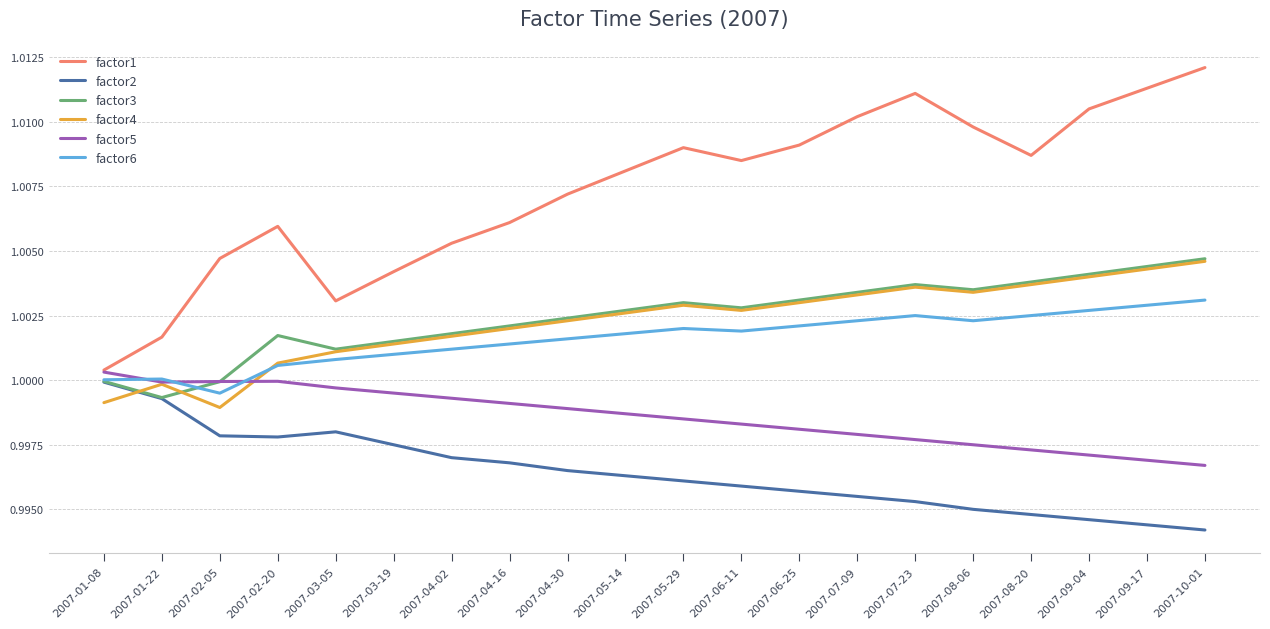

Which series ends up on top after the final intersection of factor6 and factor3?

factor3